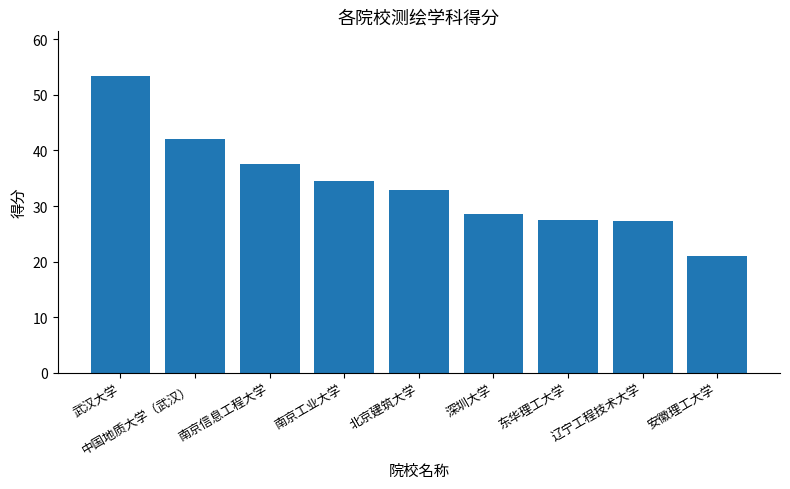

Where does the data first go above 32?

武汉大学